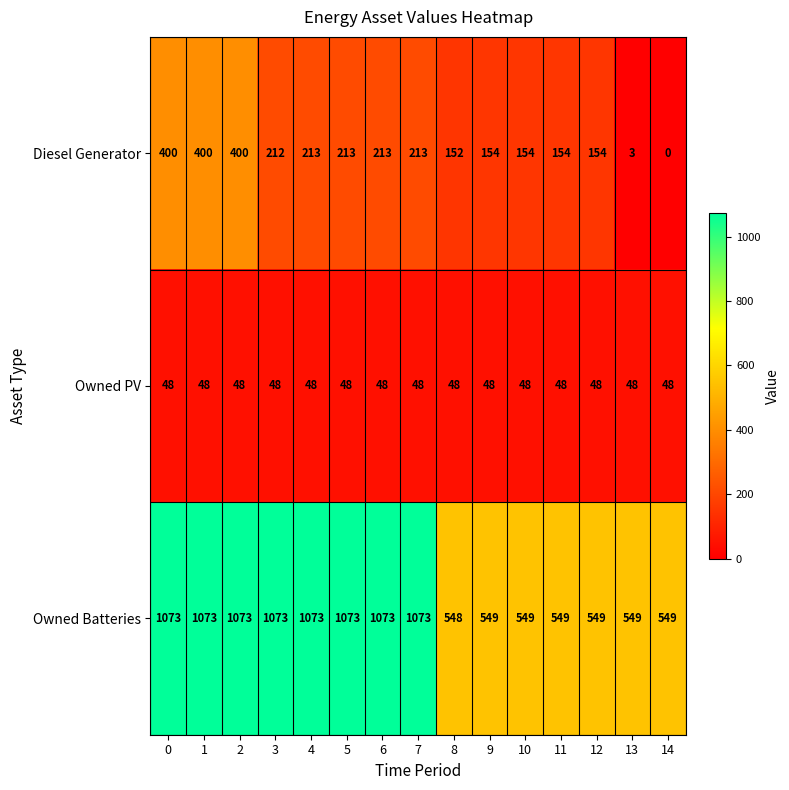

Which series has the largest range (max minus min)?

Owned Batteries